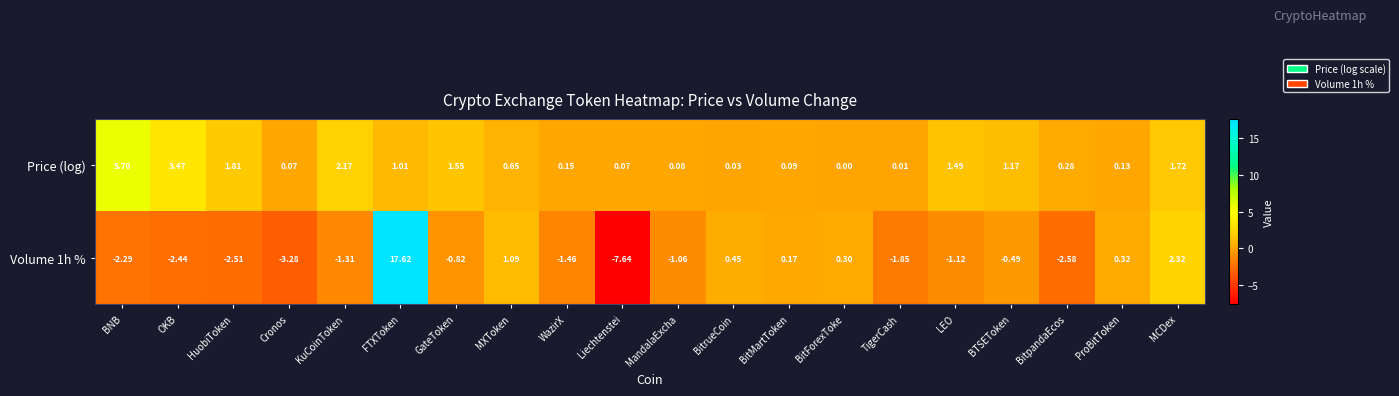

At which category does the chart reach its minimum across all series?

Liechtenstei